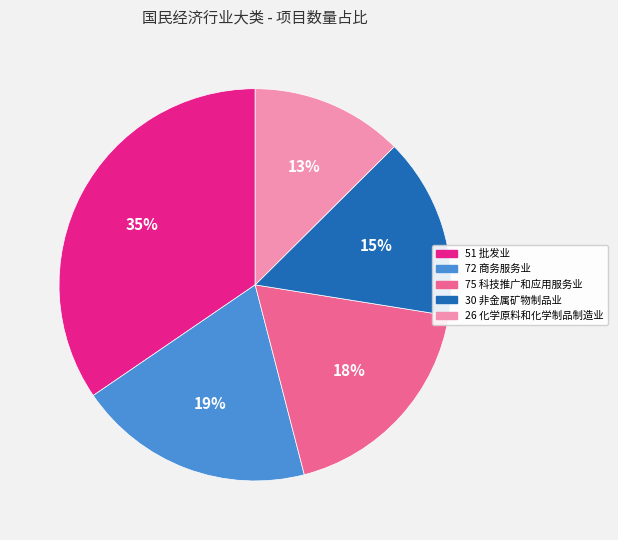

Count the number of slices in the pie.

5